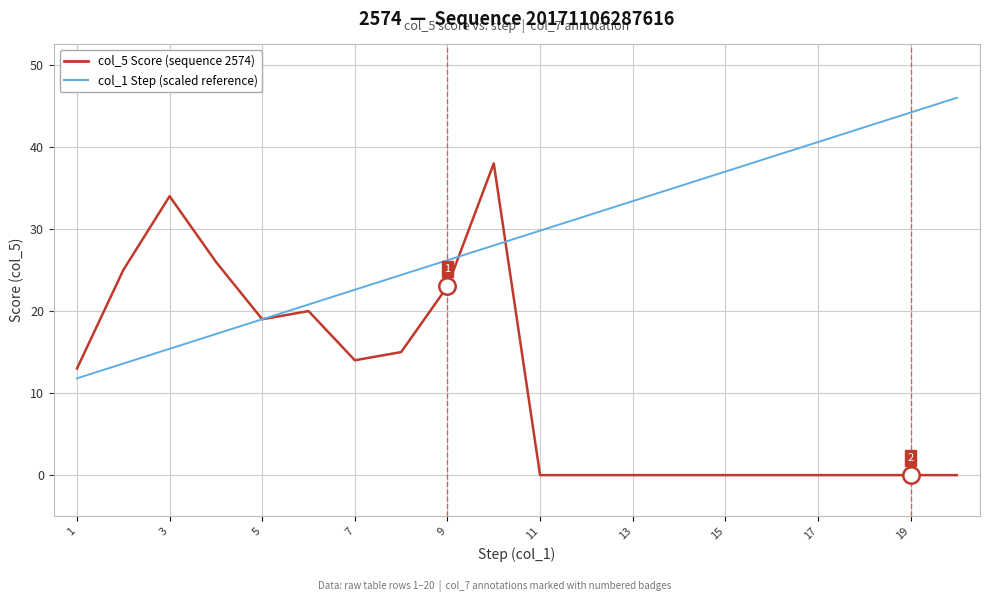

What are all the series names shown in the legend?

col_5 Score (sequence 2574), col_1 Step (scaled reference)